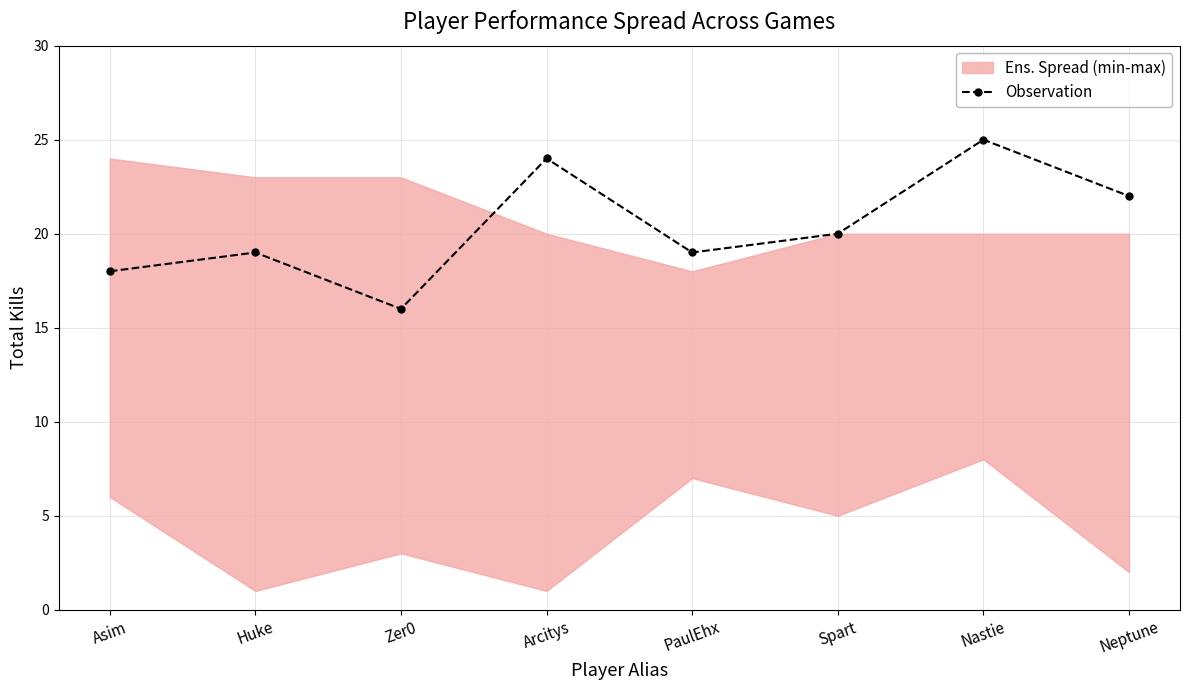

Is it true that the value at Arcitys is 24?

True